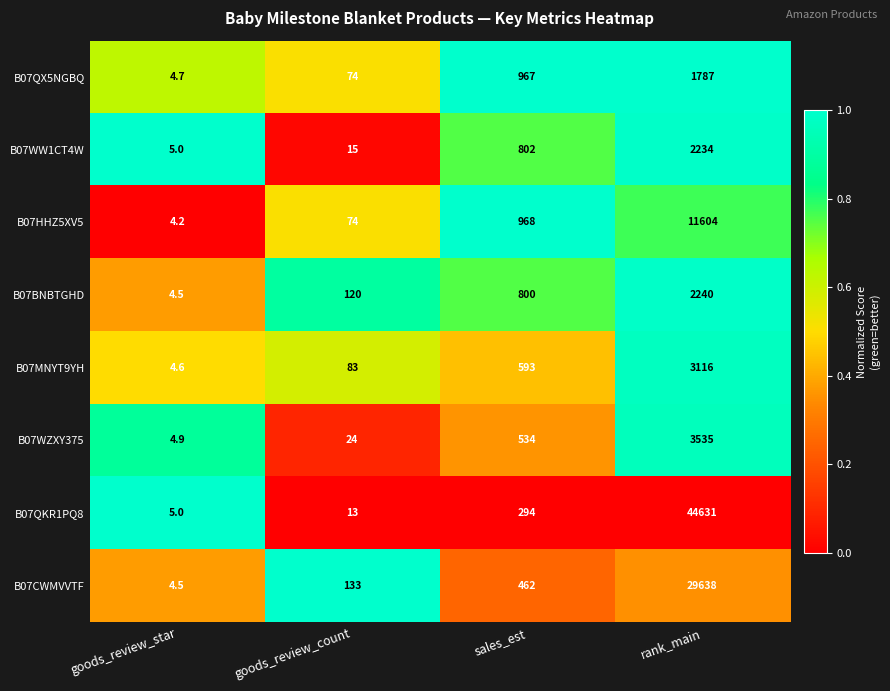

How many distinct data groups are displayed?

8